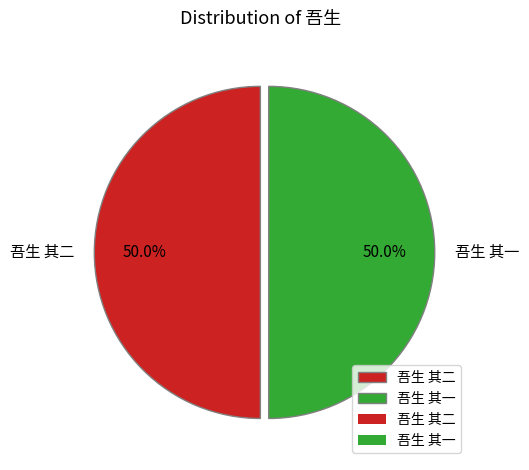

Approximately how many times larger is the value at 吾生 其二 compared to 吾生 其一?

1.0